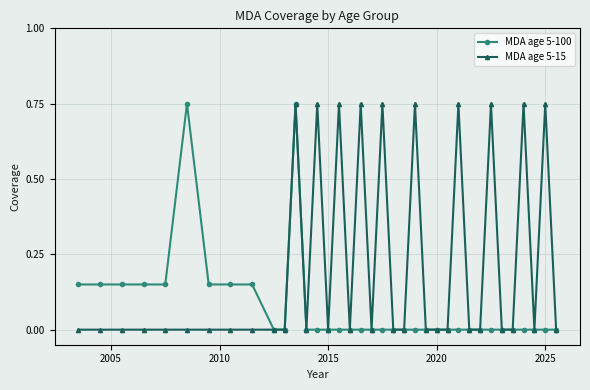

Count the MDA age 5-100 values in the range 0 to 1.

36